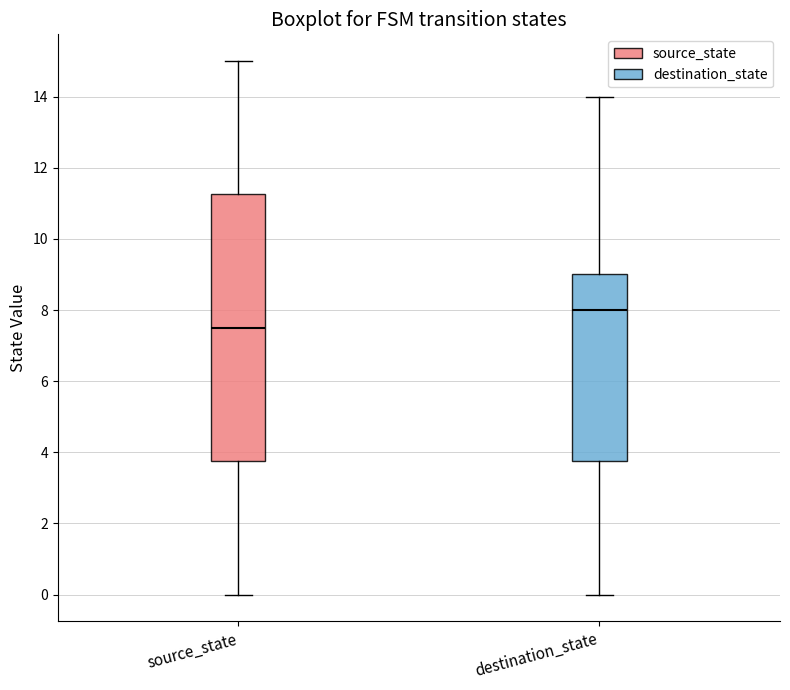

Reading left to right, read every box against the y-axis: the position of its median line, the range the box covers, and the ends of its whiskers. The values are not printed on the chart, so give them approximately, as read against the axis.

source_state: median 7.6, box 3.8 to 11.2, whiskers 0.0 to 15.0
destination_state: median 8.0, box 3.8 to 9.0, whiskers 0.0 to 14.0